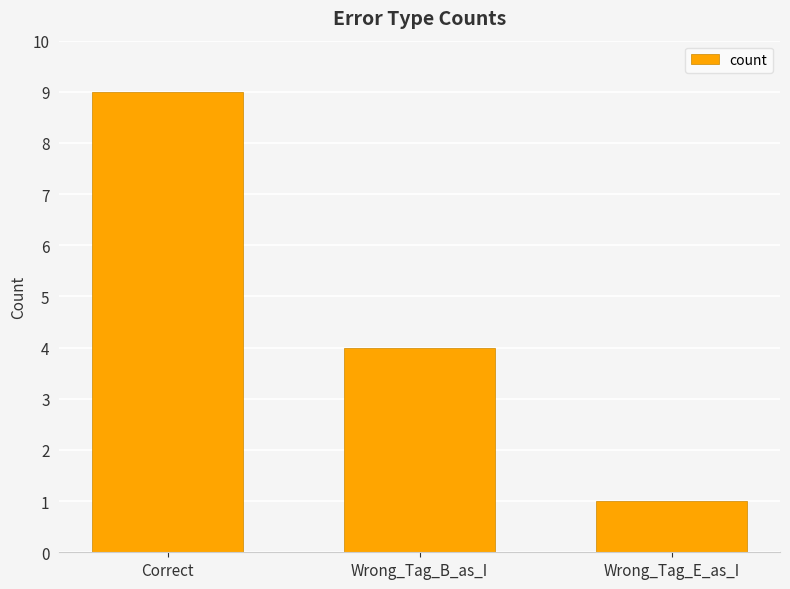

Which label corresponds to the smallest value in the chart?

Wrong_Tag_E_as_I